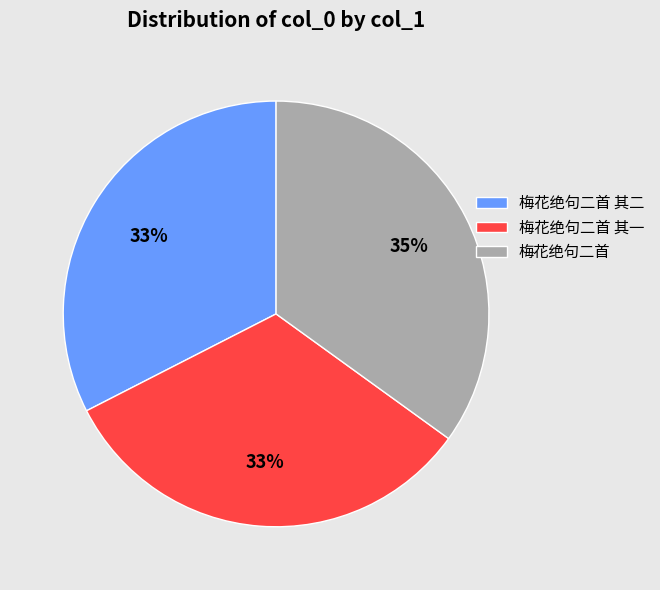

How many slices are in this pie chart?

3